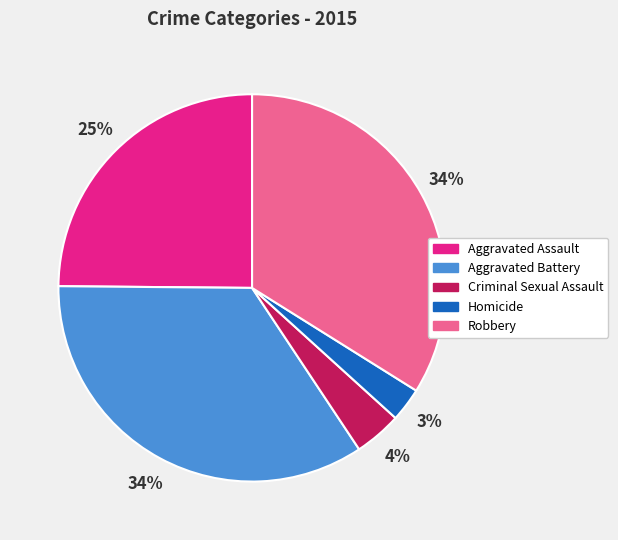

True or false: Robbery accounts for 34% of the total.

True